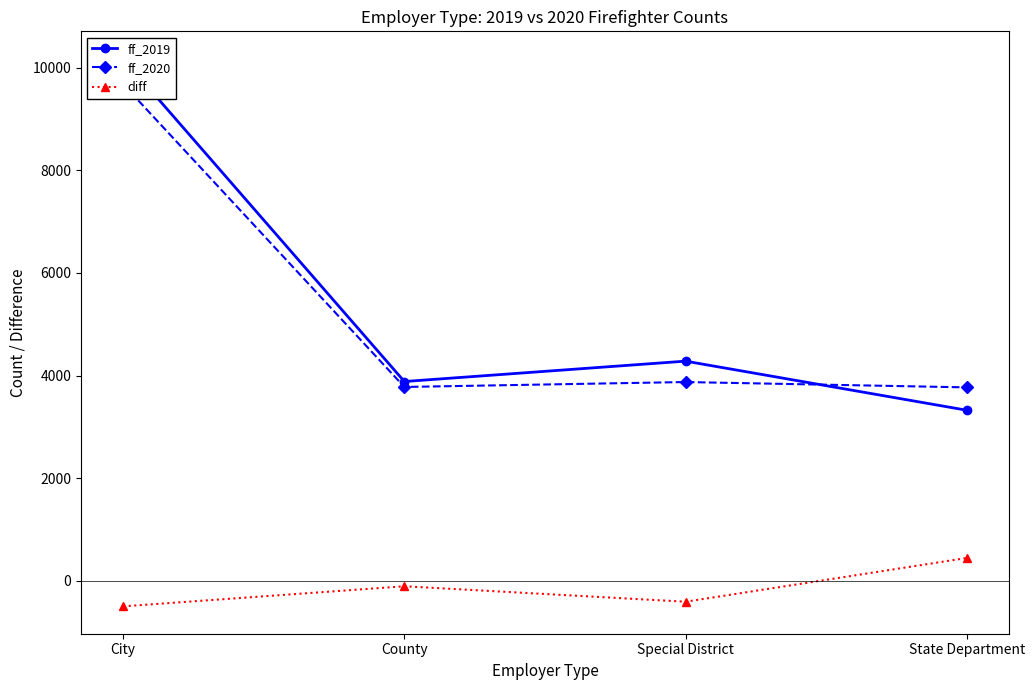

True or false: ff_2019 and ff_2020 intersect in this chart.

True